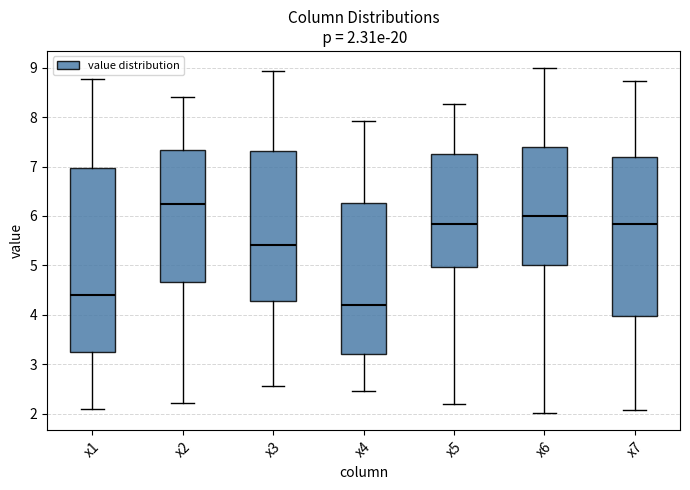

Which box is the tallest, from its lower edge to its upper edge?

x1